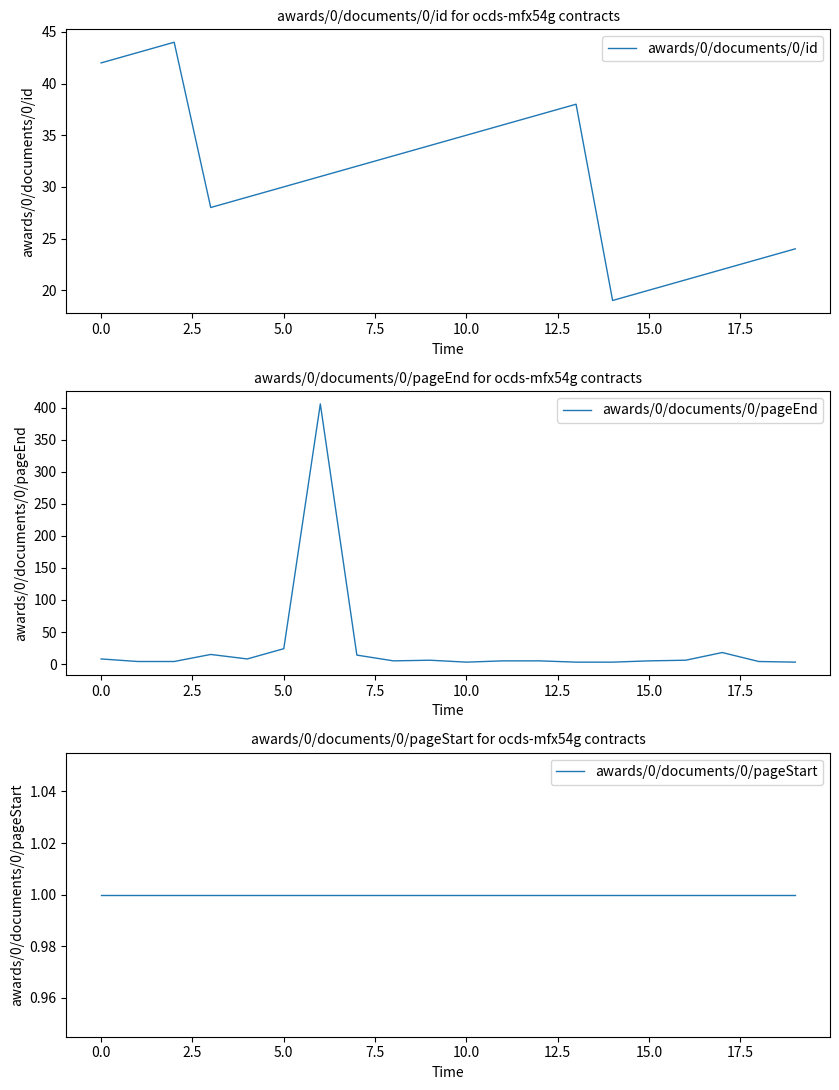

What is the minimum value for awards/0/documents/0/id?

19